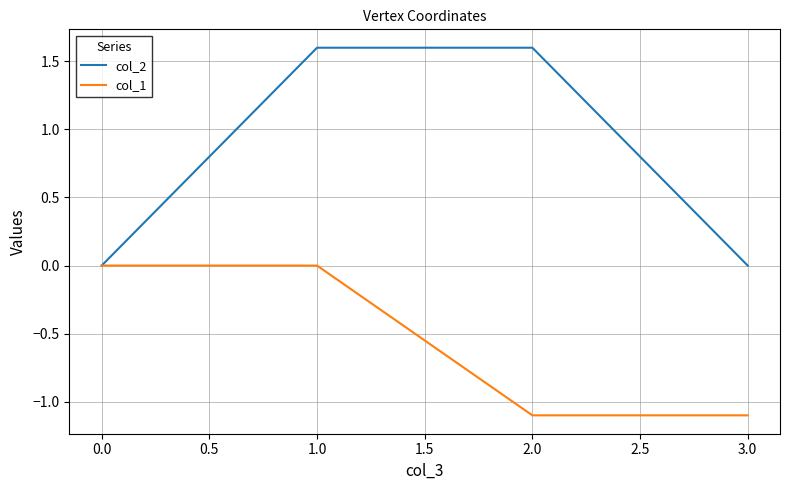

Which series has the widest spread of values?

col_2